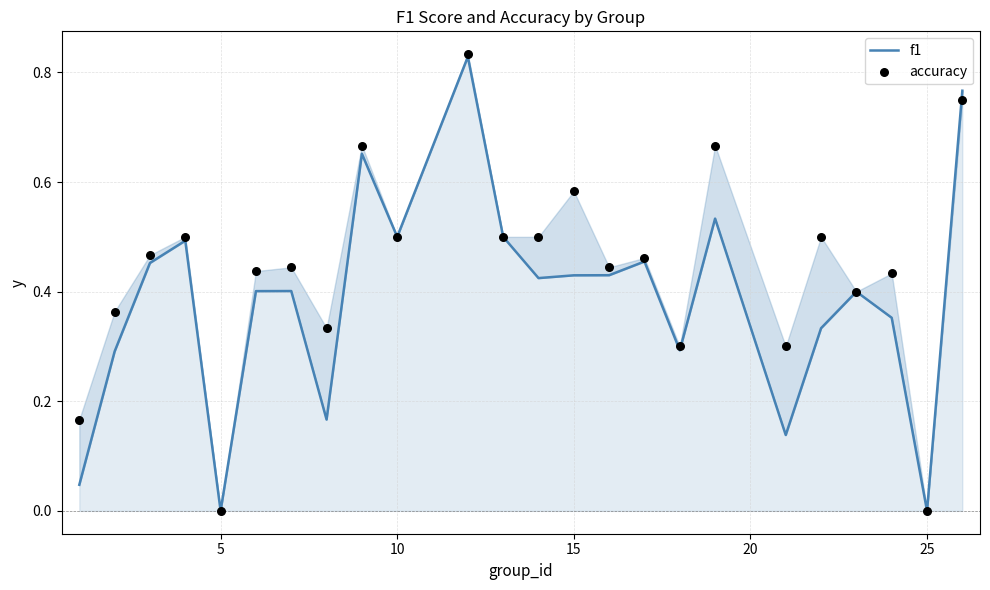

Which series has the widest spread of Y values?

accuracy